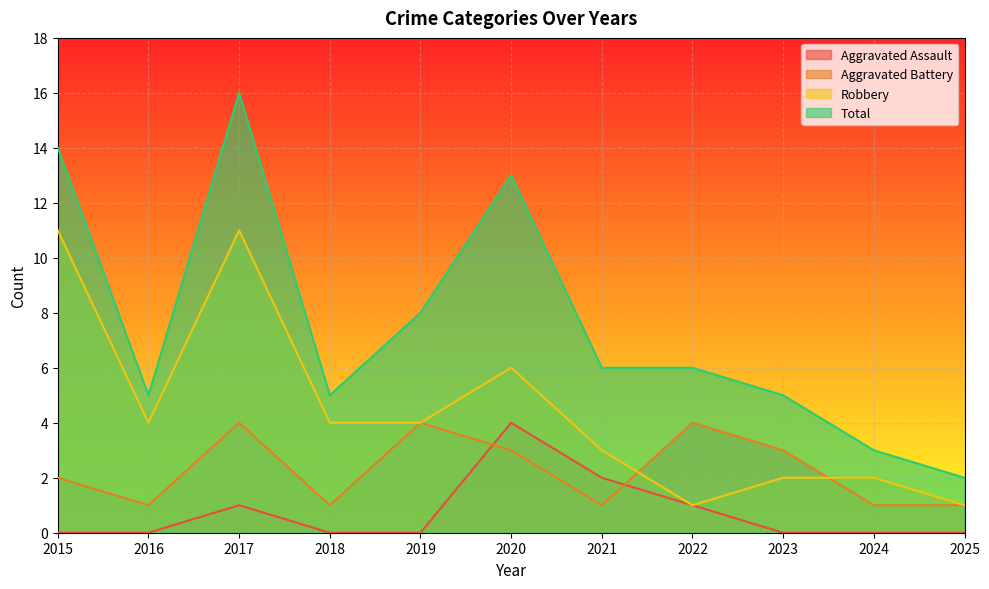

At 2025, list the series in order from largest to smallest.

Total, Aggravated Battery, Robbery, Aggravated Assault